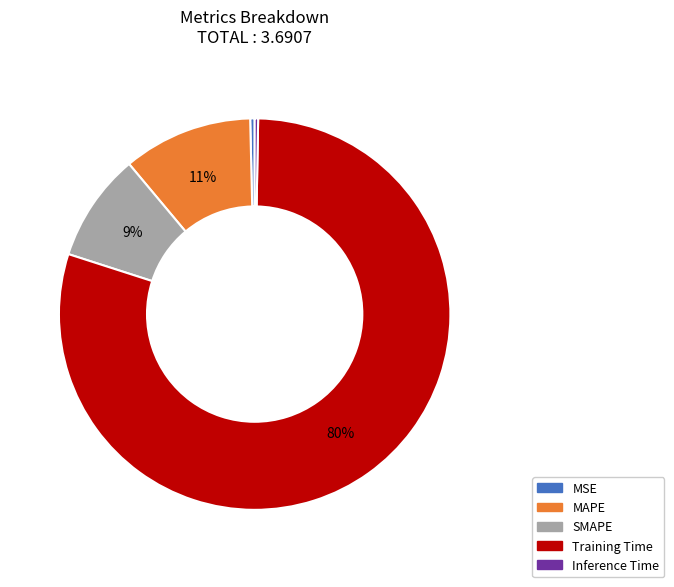

Count the number of slices in the pie.

5